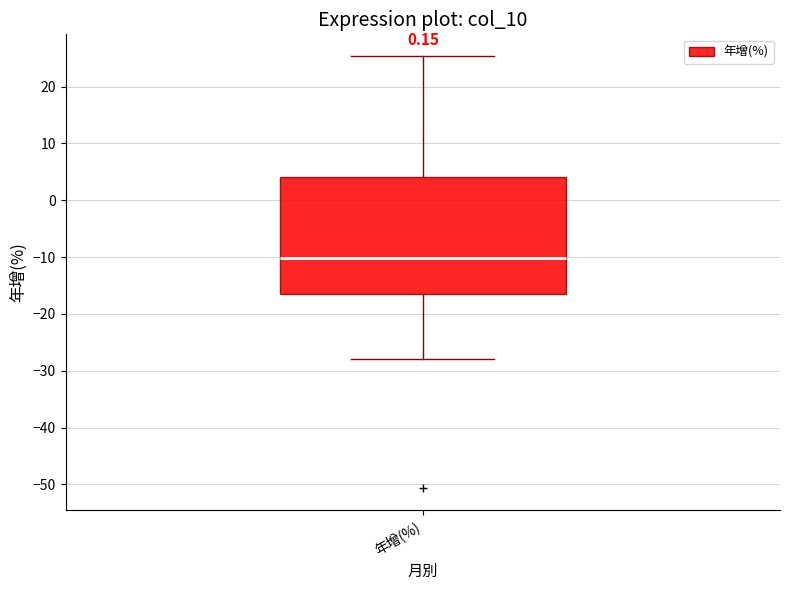

Read this box plot against the y-axis: the position of the median line, the range covered by the box, and the ends of both whiskers. The values are not printed on the chart, so give them approximately, as read against the axis.

median -10, box -16 to 4, whiskers -28 to 25